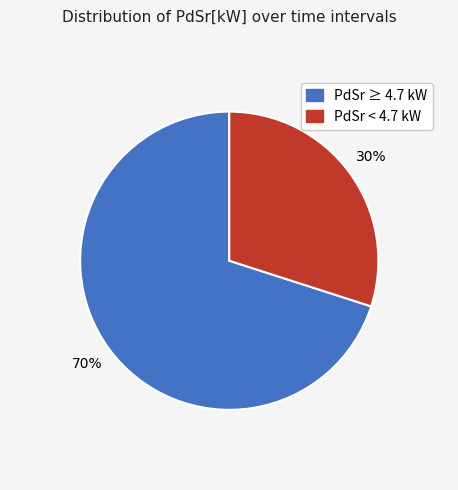

Does any single category account for the majority?

Yes